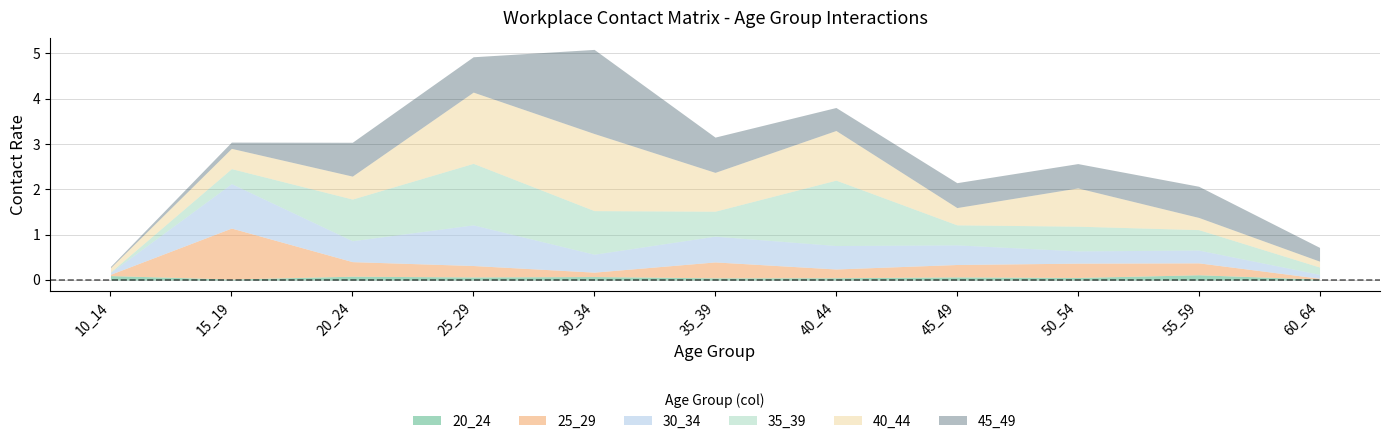

Read the 25_29 value at 20_24.

0.3